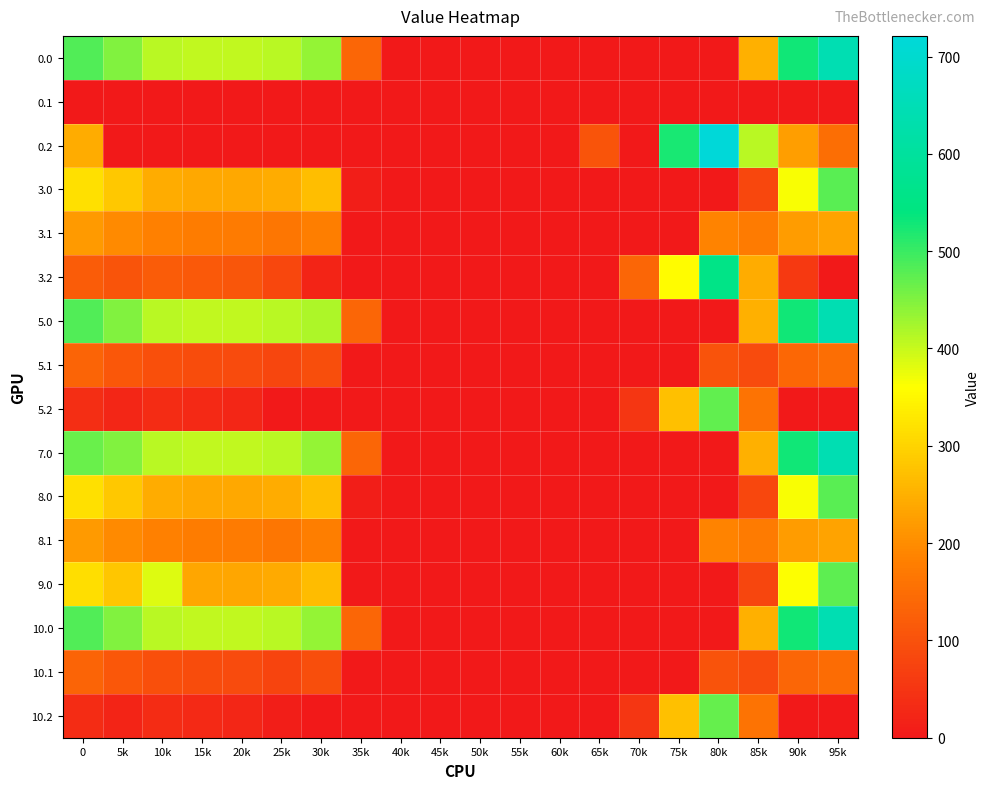

At which category is the sum across all series the highest?

95k